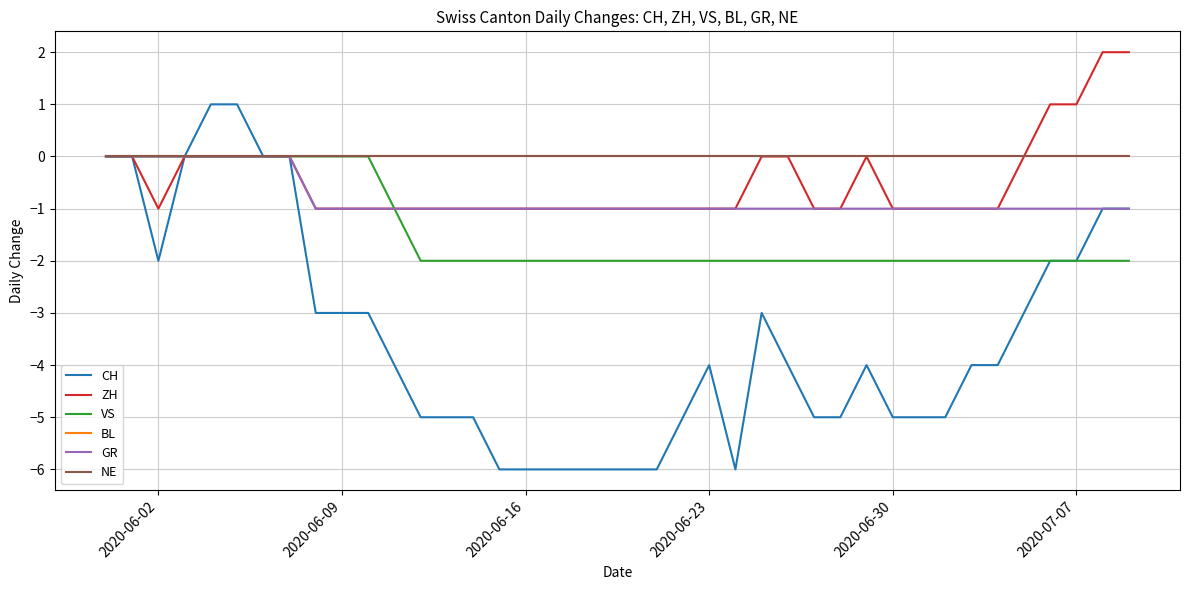

Does the chart display data point markers on the line(s)?

No